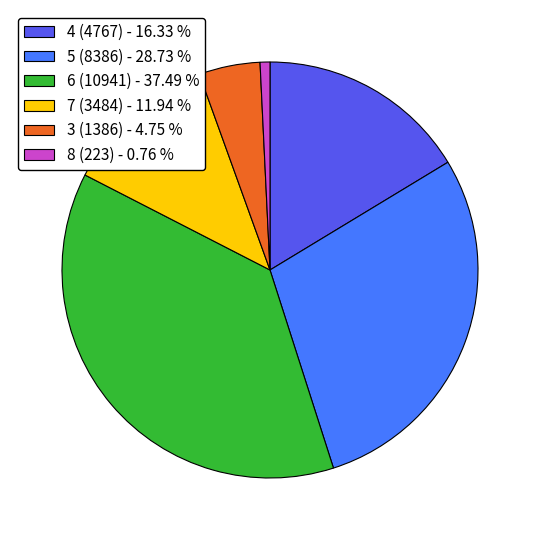

Does 5 (8386) represent more than half of the total?

No